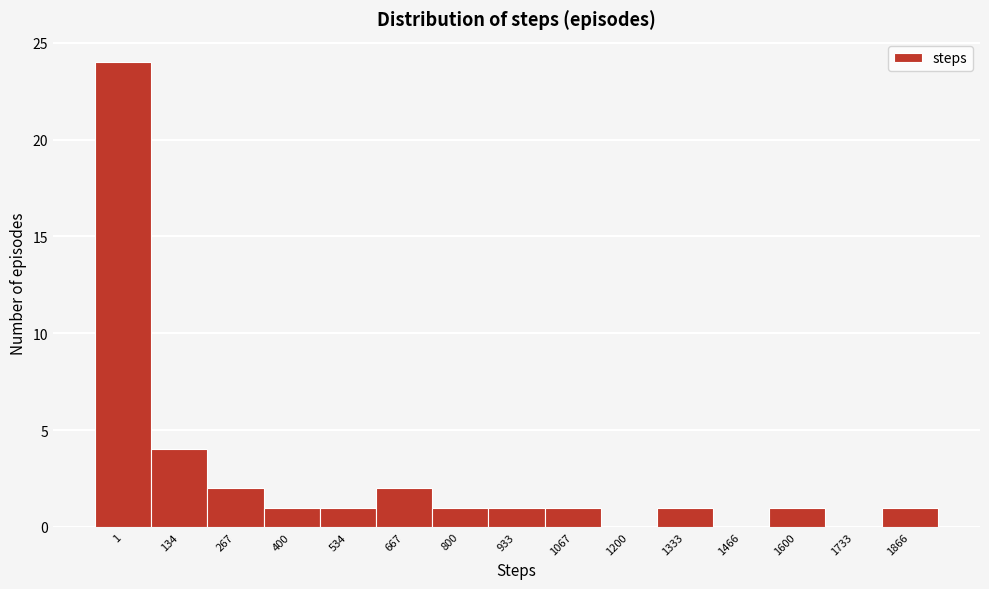

Reading right to left, list all the values displayed in this chart.

1866=1	1733=0	1600=1	1466=0	1333=1	1200=0	1067=1	933=1	800=1	667=2	534=1	400=1	267=2	134=4	1=24